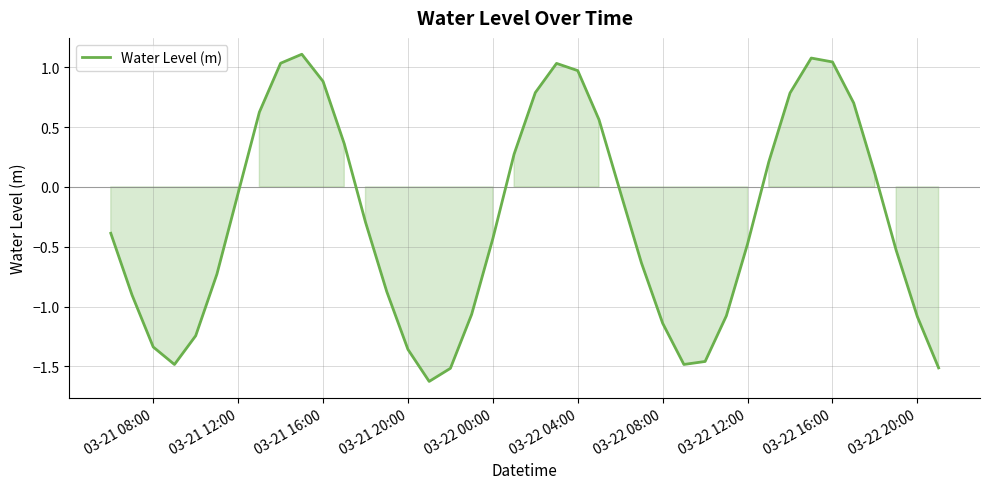

What is the minimum value shown in the chart?

-1.6